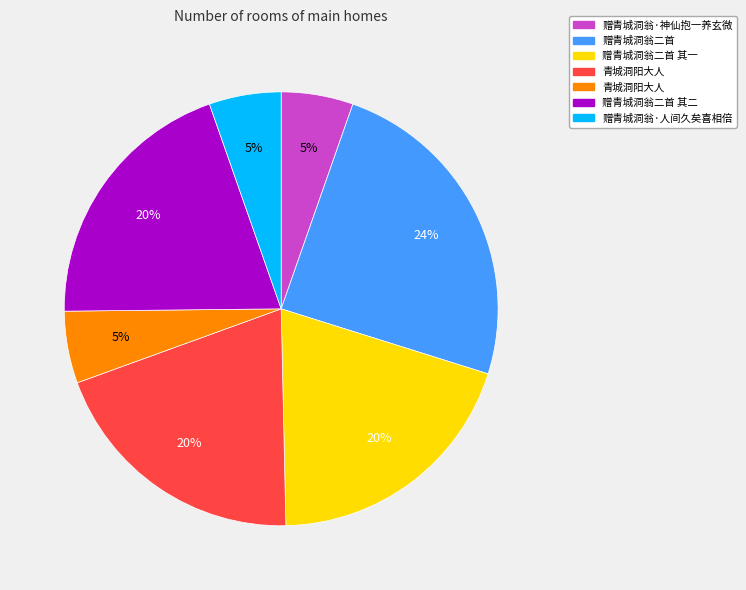

Does any single category account for the majority?

No